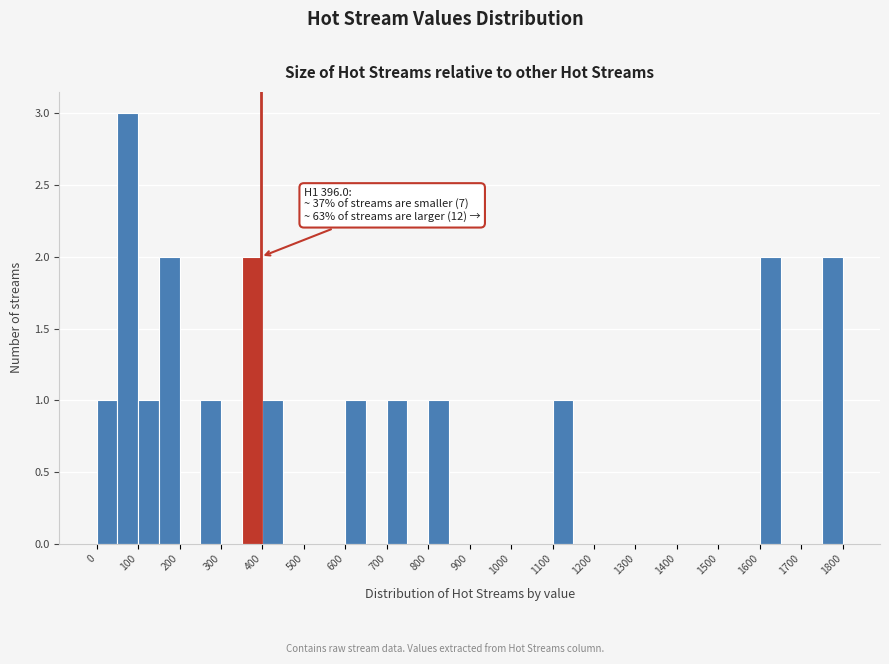

Over which range of the x-axis is the bar tallest?

50 to 100